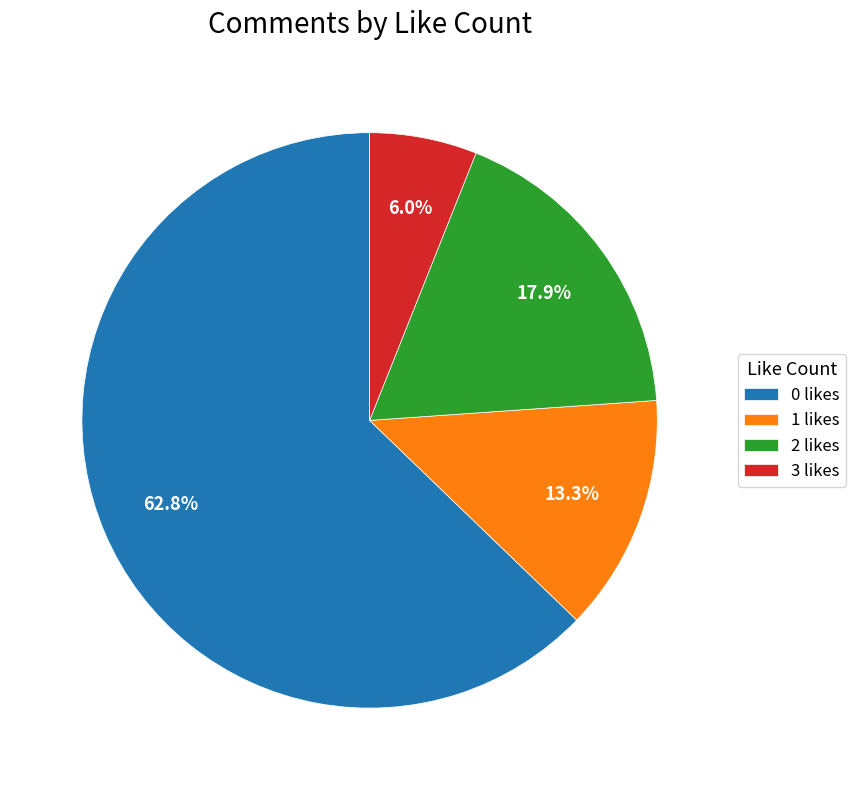

Combined, what portion of the pie is 3 likes and 2 likes?

23.9%